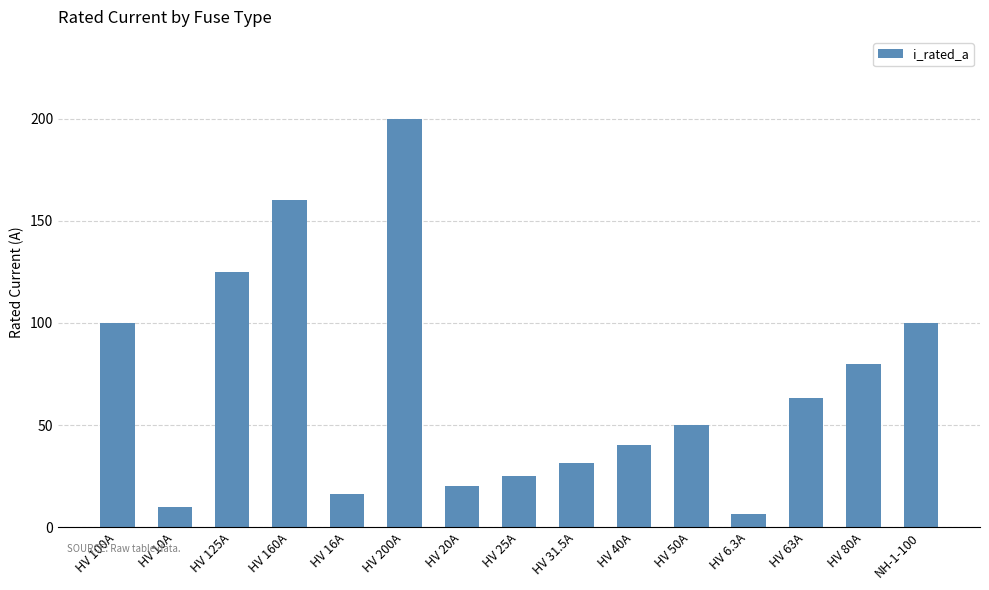

How many bars are there in total?

15